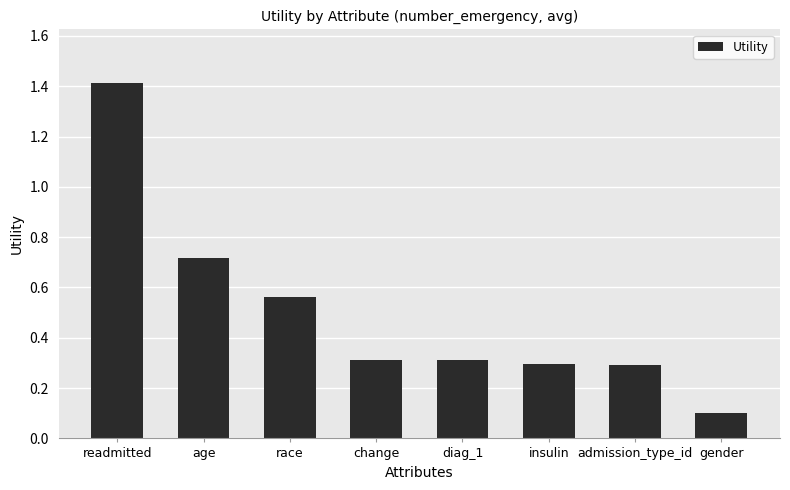

What is the label of the 2nd bar from the right?

admission_type_id